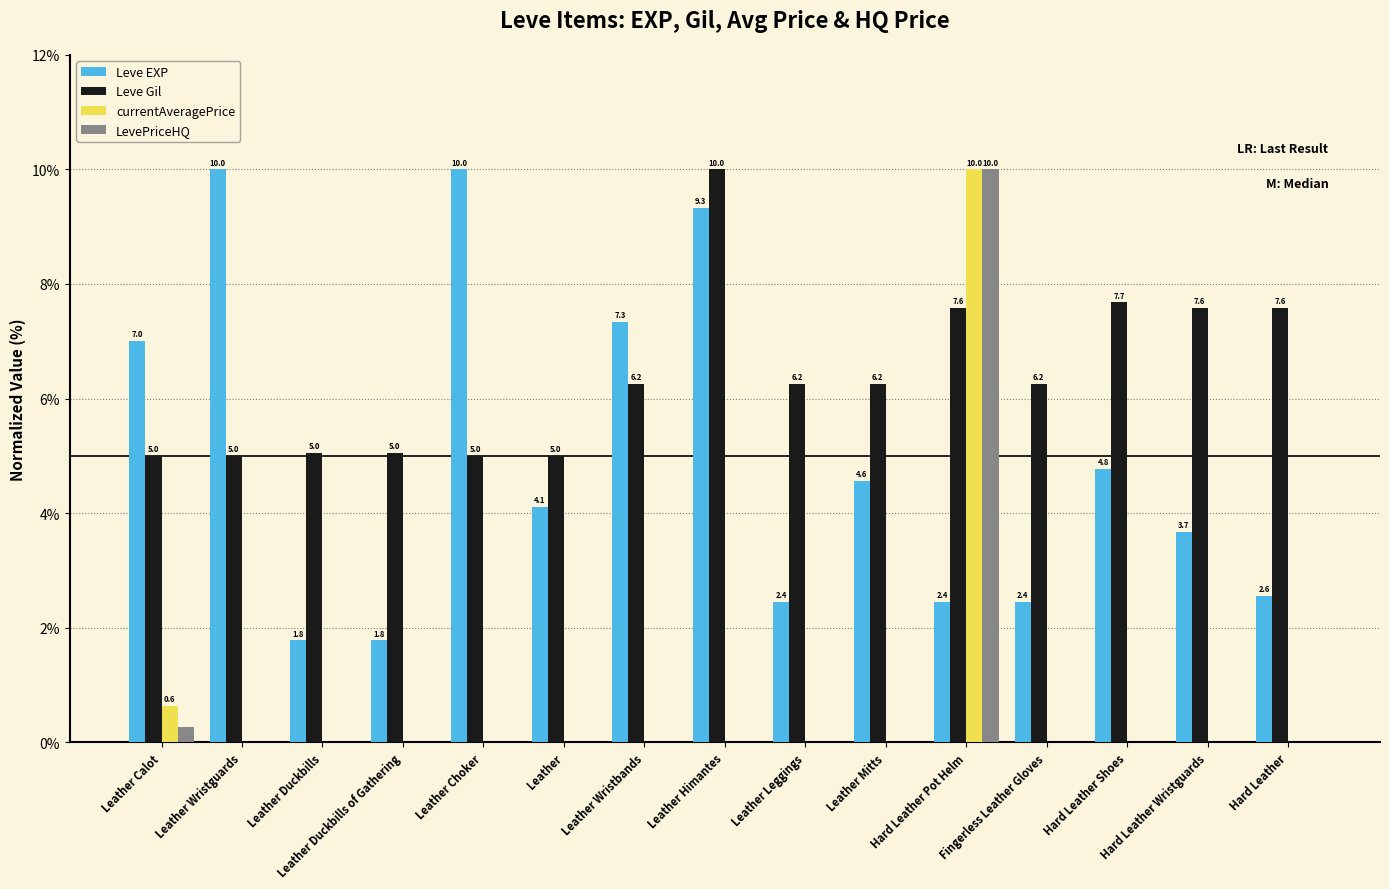

The value of Leve EXP at Leather Duckbills of Gathering is 1.8. True or false?

True